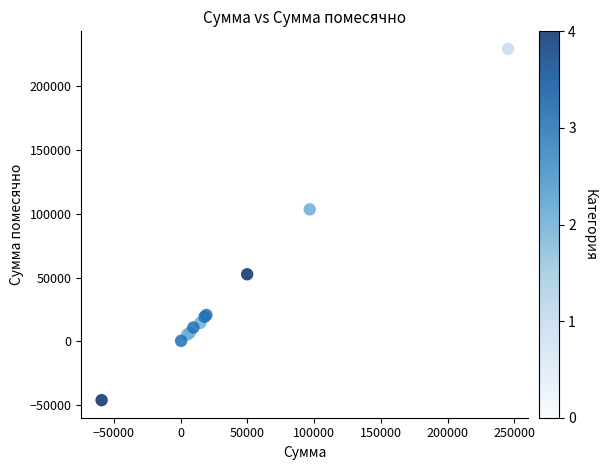

What Y value in the scatter plot is closest to 91457?

103287.7